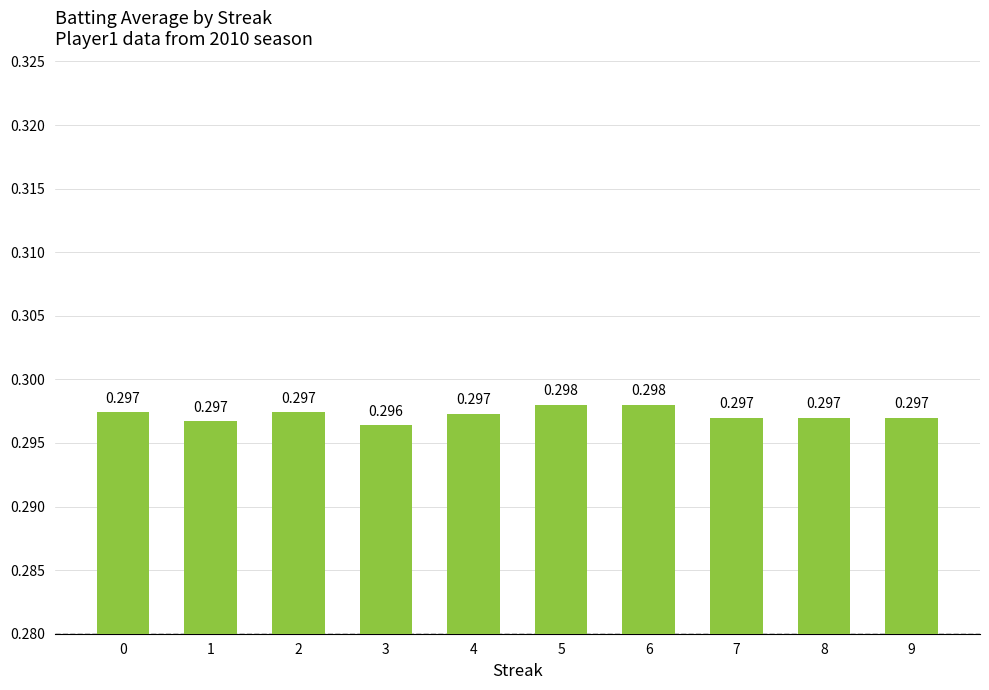

What is the greatest value displayed?

0.3